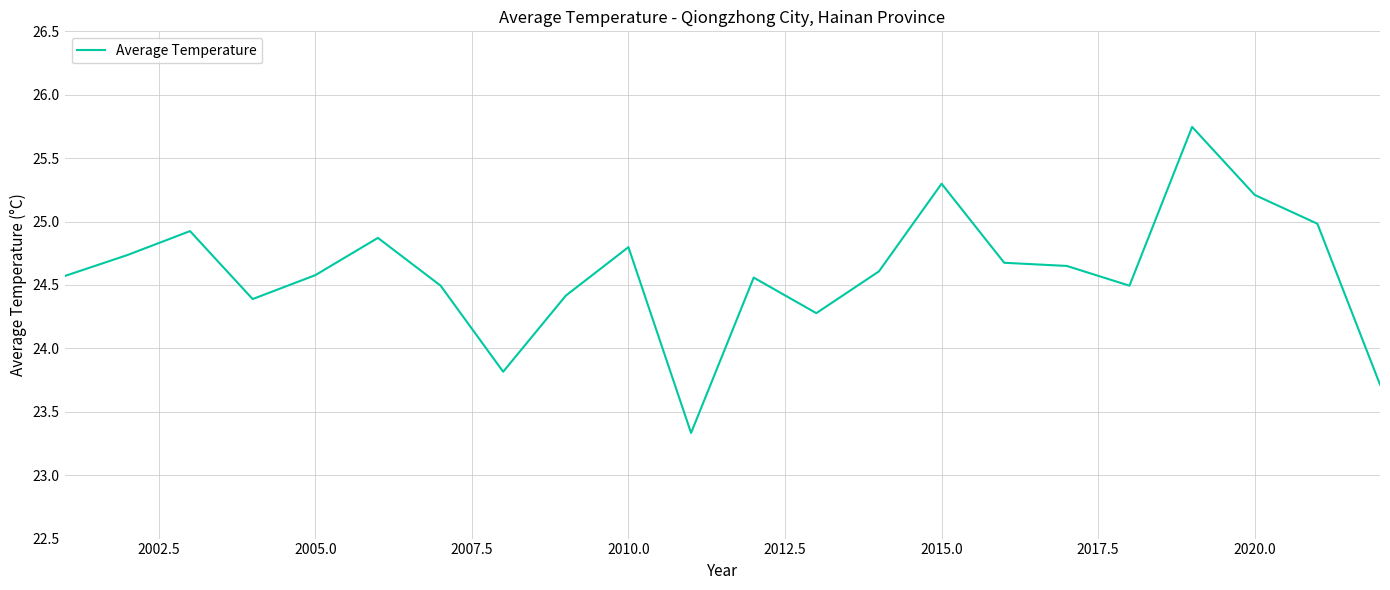

How many values are below 24?

3